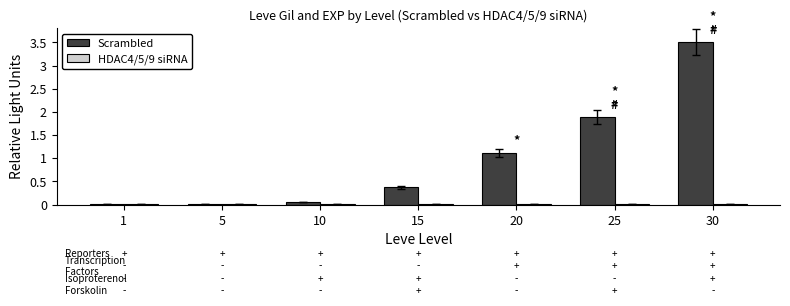

What is the sum of all Scrambled values?

6.9